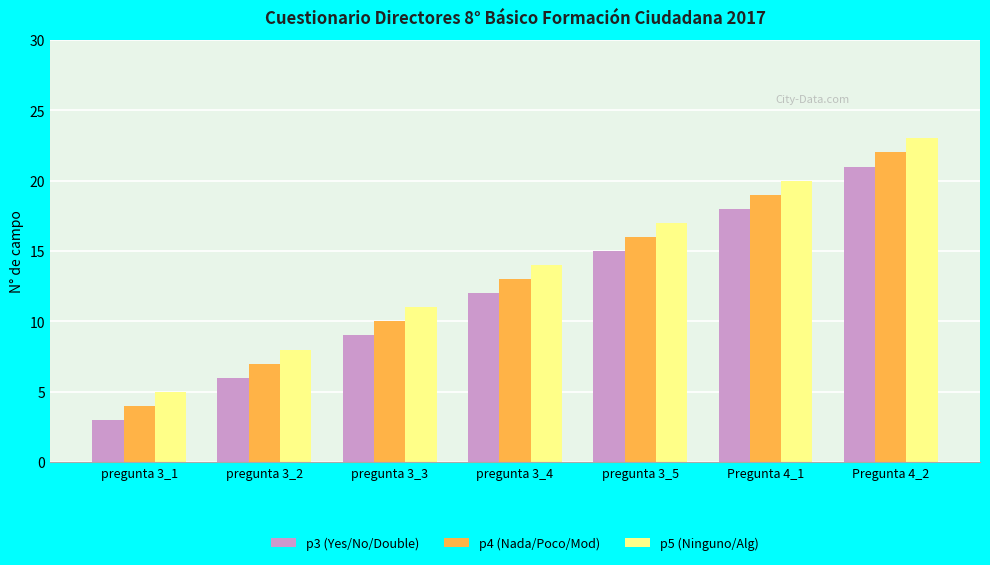

At which category is the sum across all series the highest?

Pregunta 4_2